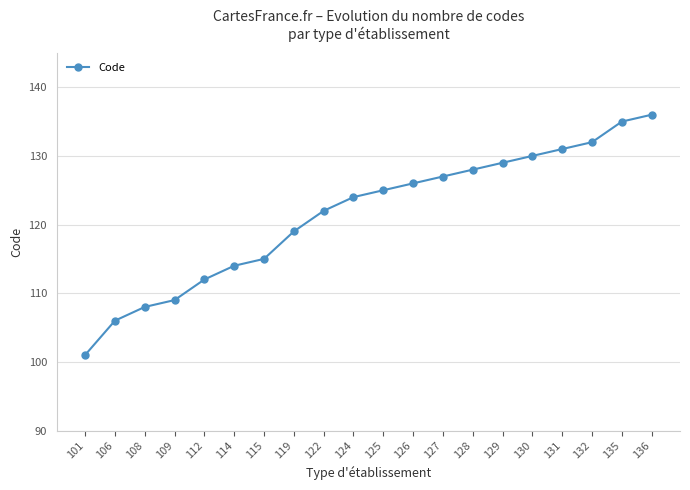

Reading right to left, extract all data points from this chart.

136=136	135=135	132=132	131=131	130=130	129=129	128=128	127=127	126=126	125=125	124=124	122=122	119=119	115=115	114=114	112=112	109=109	108=108	106=106	101=101